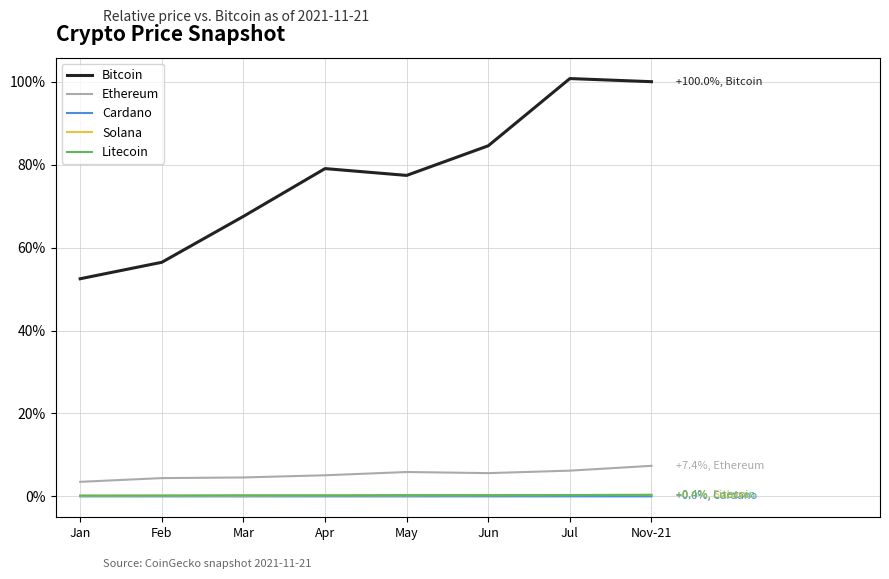

True or false: Cardano and Bitcoin intersect in this chart.

False